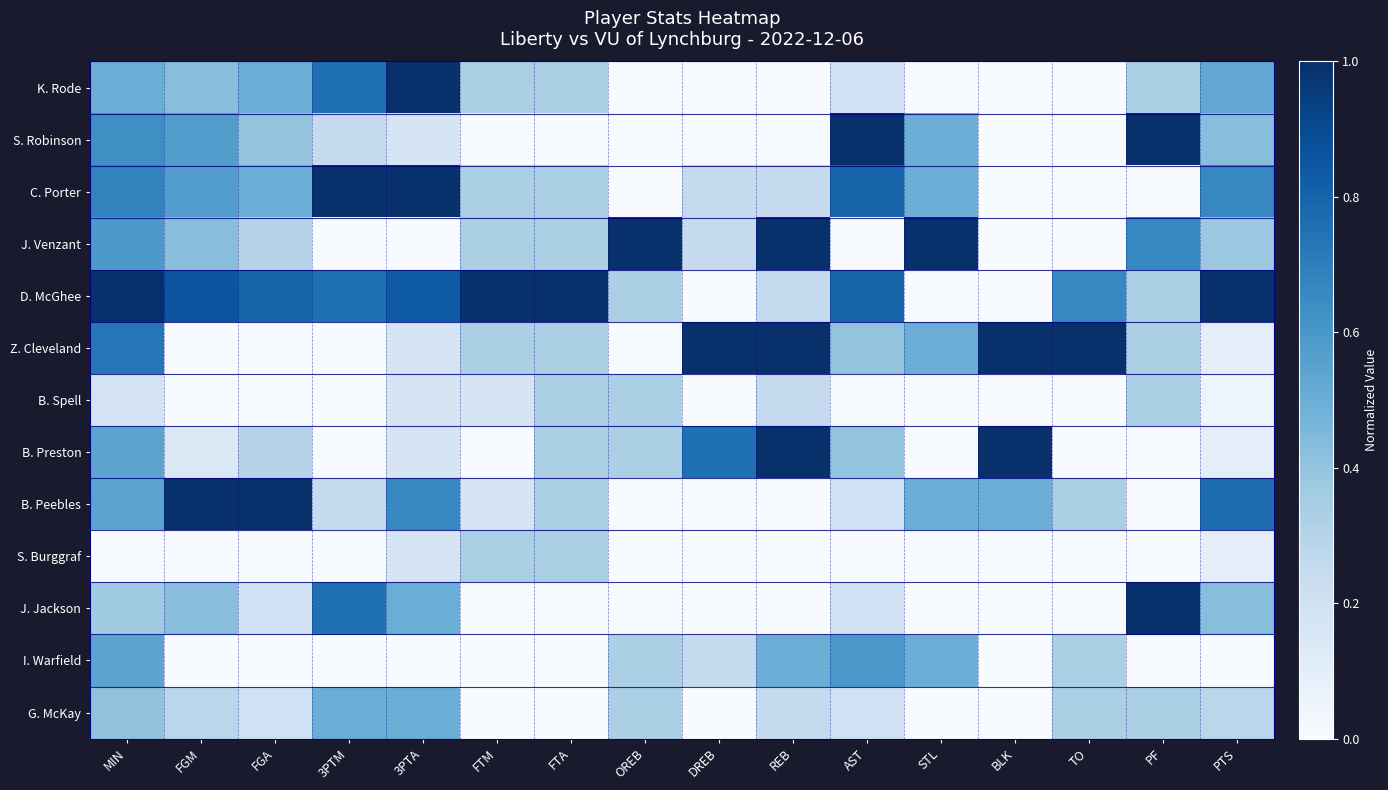

At how many categories does at least one series exceed 0?

16